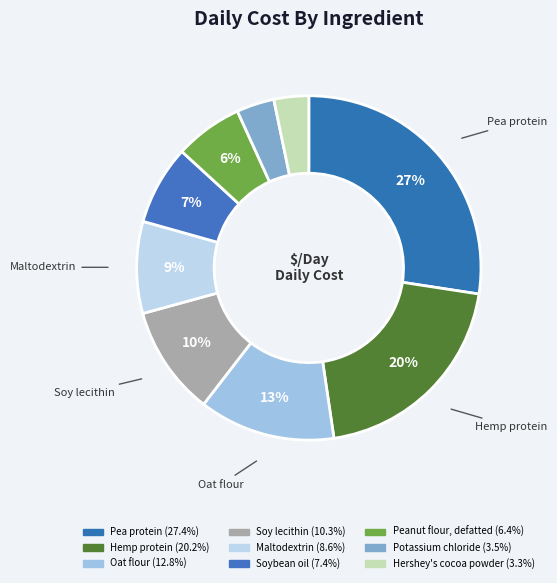

True or false: Peanut flour, defatted accounts for 6% of the total.

True